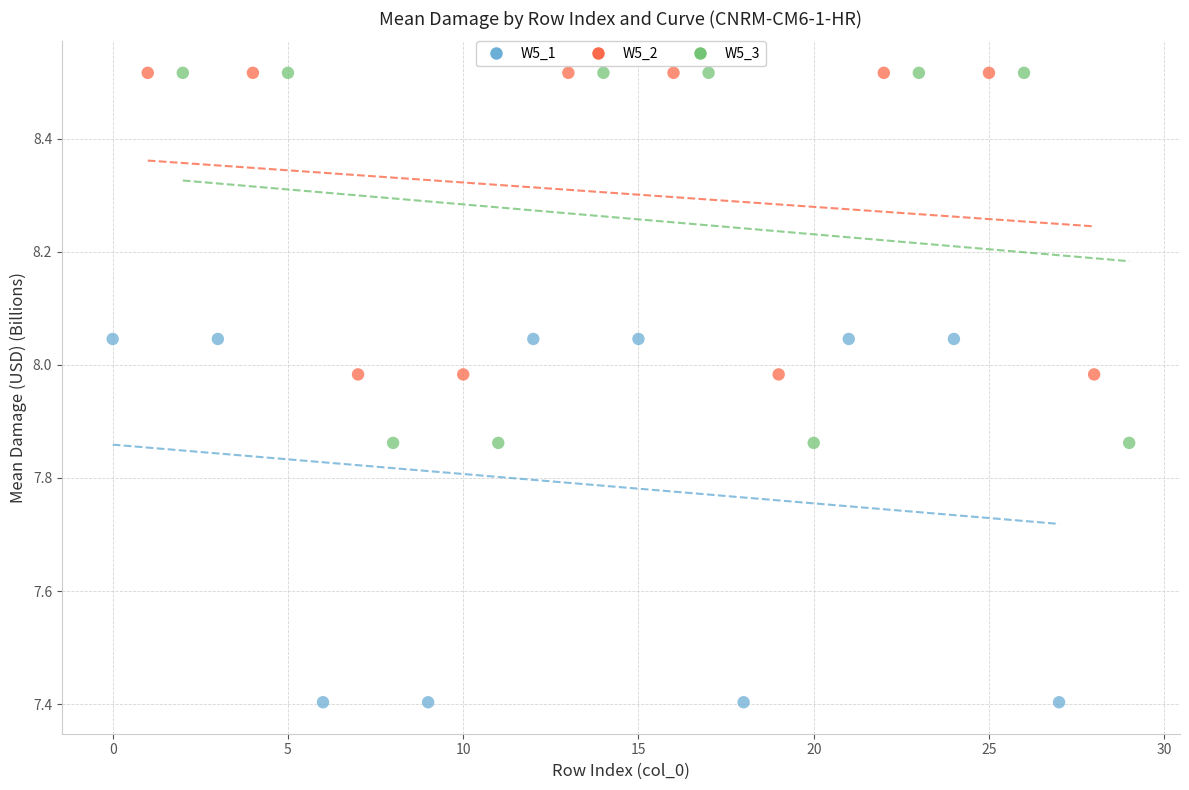

Which series has the widest spread of Y values?

W5_3